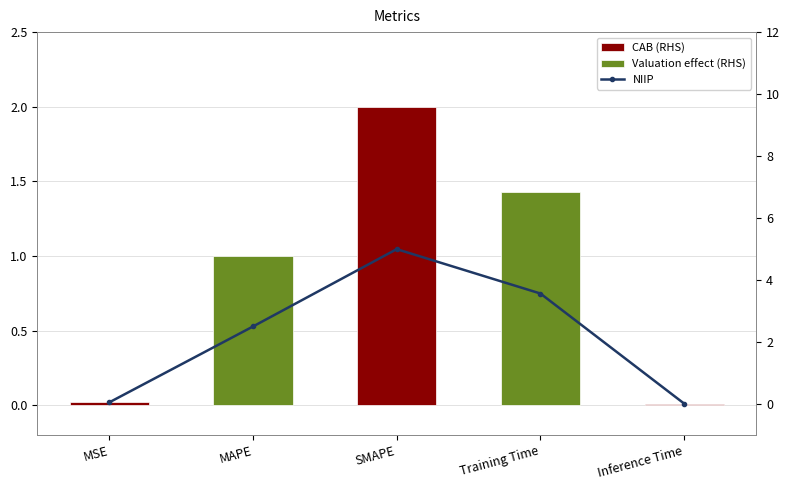

Rank the categories by value from lowest to highest.

Inference Time, MSE, MAPE, Training Time, SMAPE